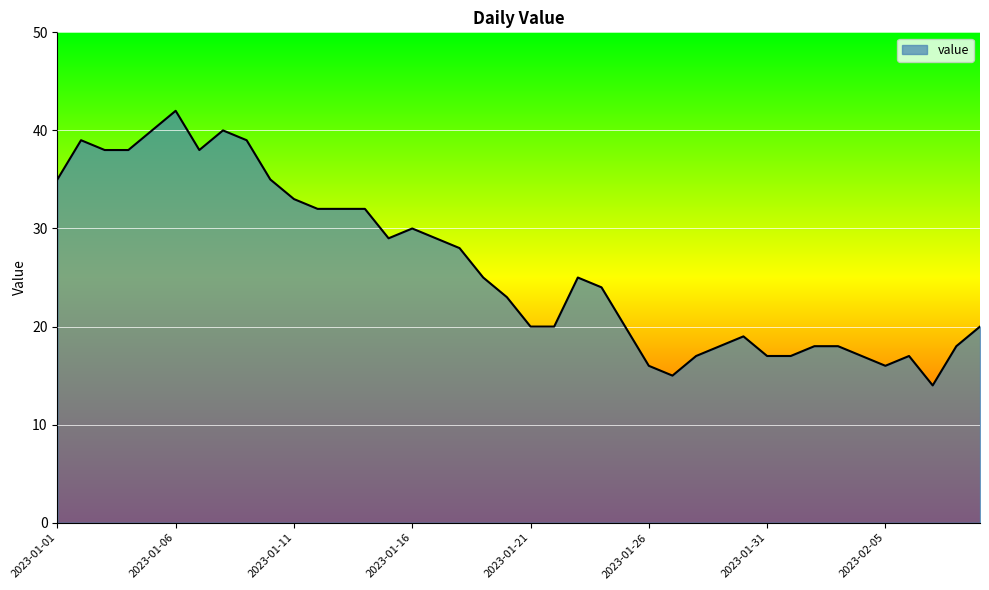

What is the difference between the maximum and minimum values?

28